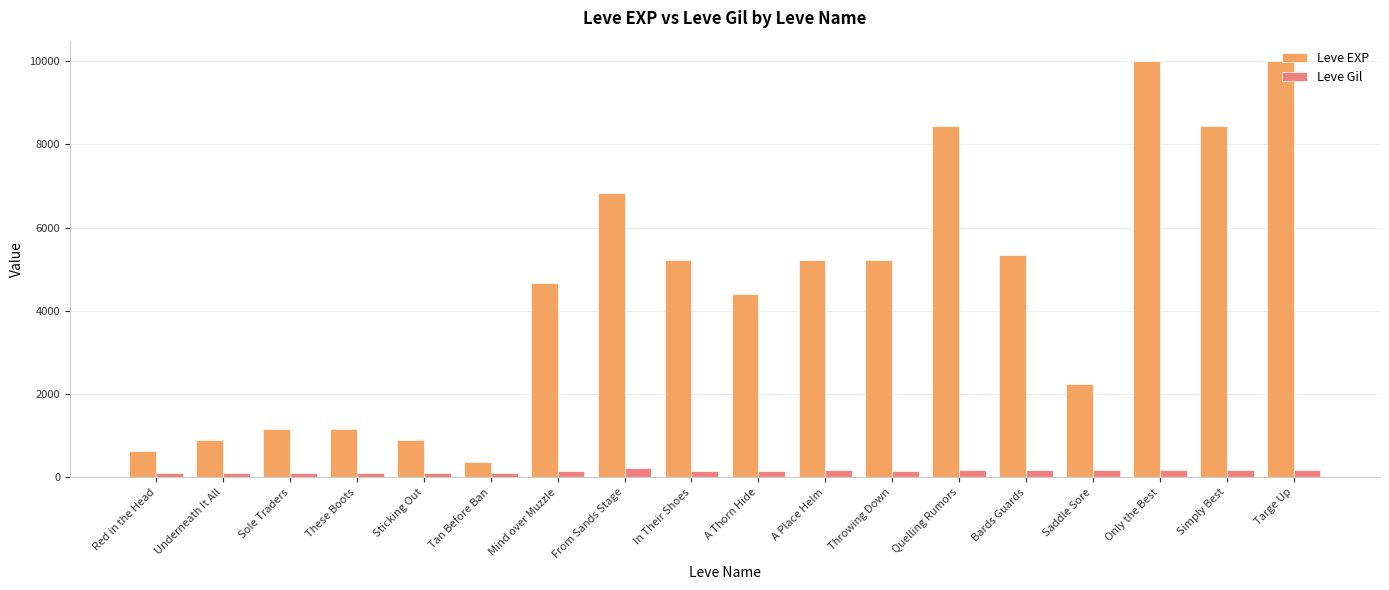

The value of Leve EXP at Simply Best is 4610. True or false?

False